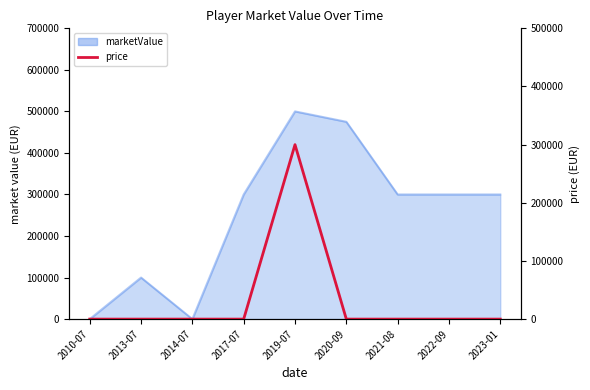

What is the label of the 6th point from the left?

2020-09